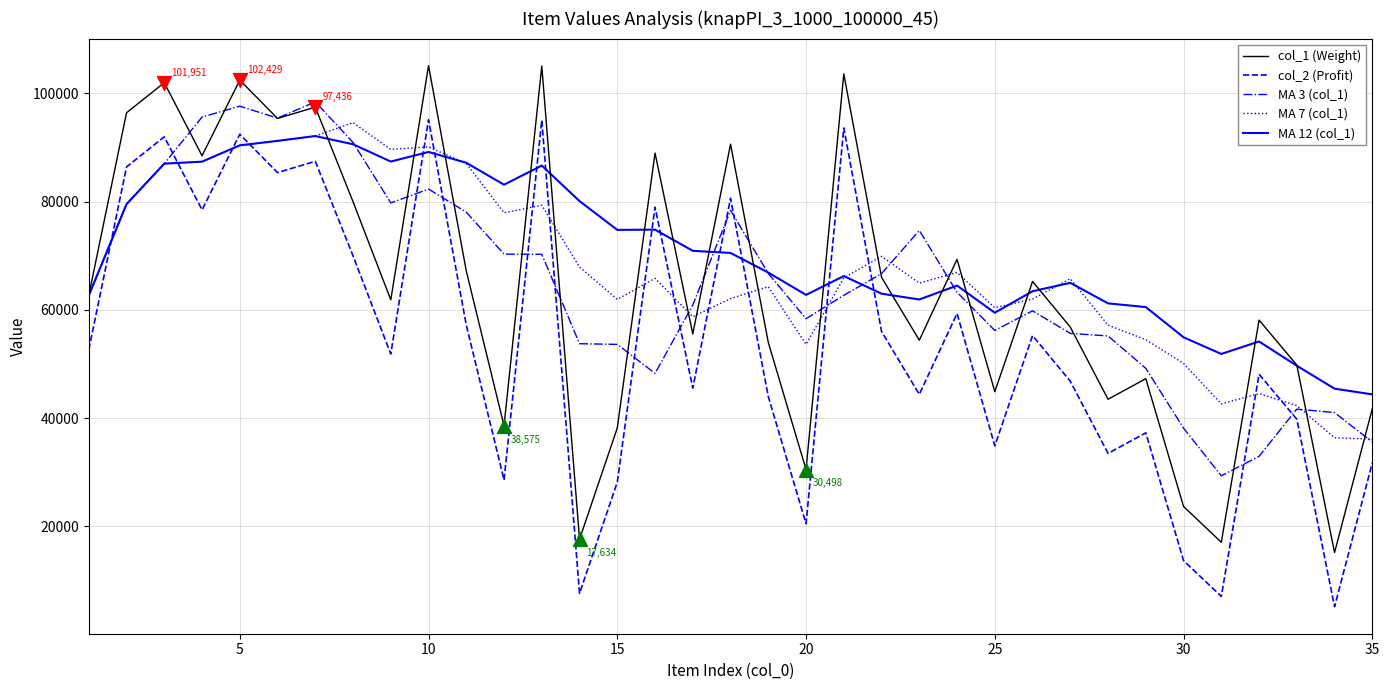

What is the minimum value for MA 7 (col_1)?

36126.4